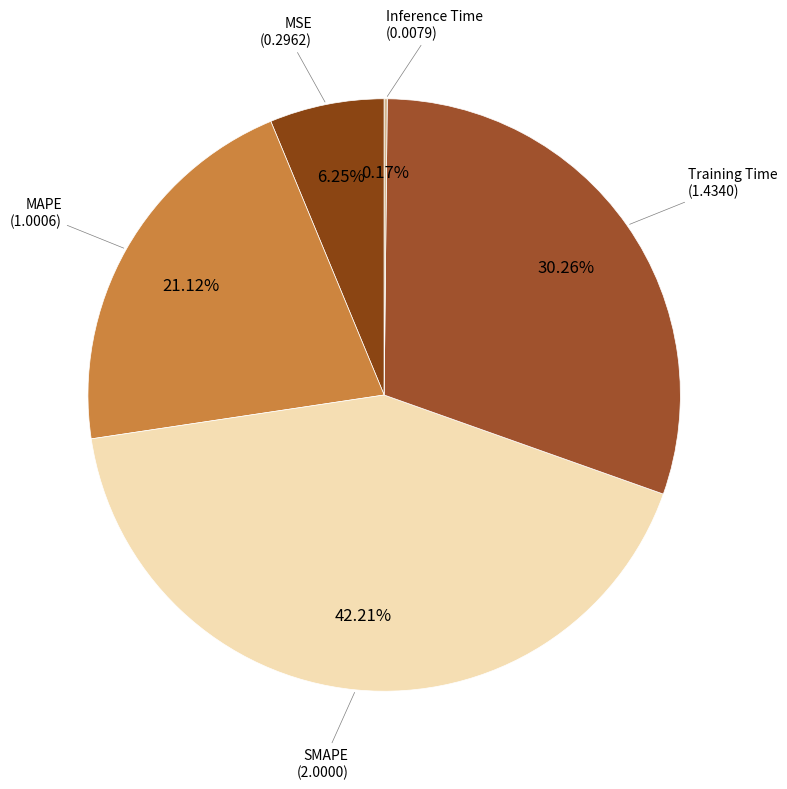

Is there a majority slice in this chart?

No